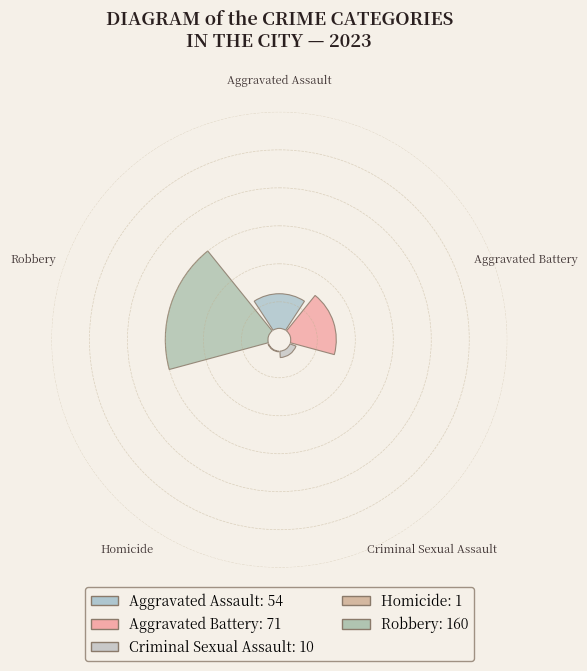

To the nearest percent, what is the difference between the Robbery and Aggravated Battery slice percentages?

30%